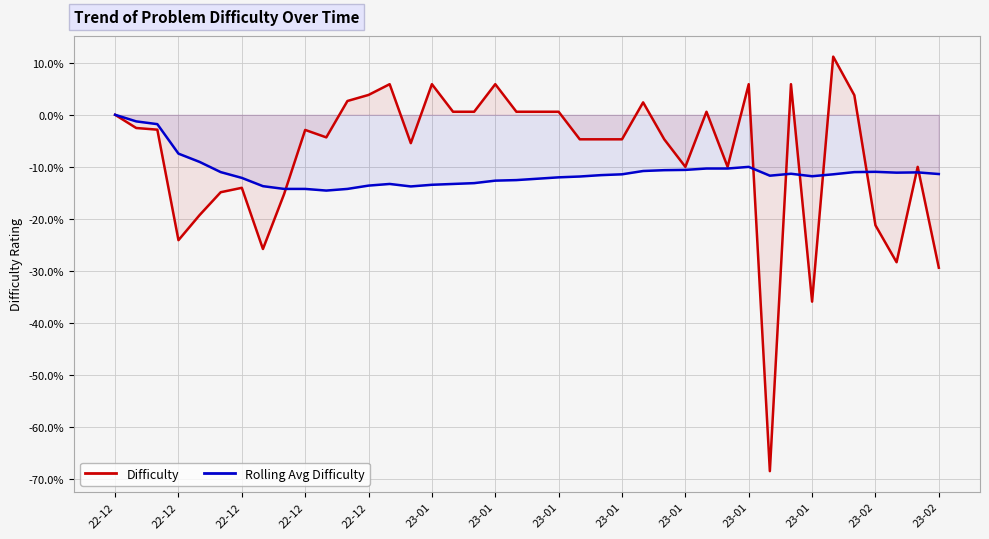

How many lines are shown in the chart?

2